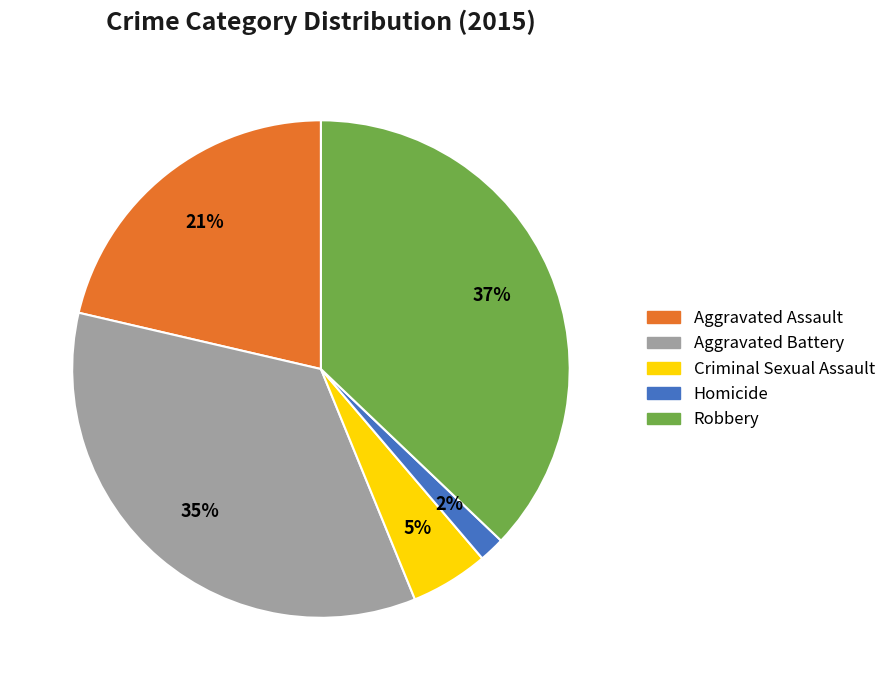

Which has a higher value, Aggravated Assault or Criminal Sexual Assault?

Aggravated Assault